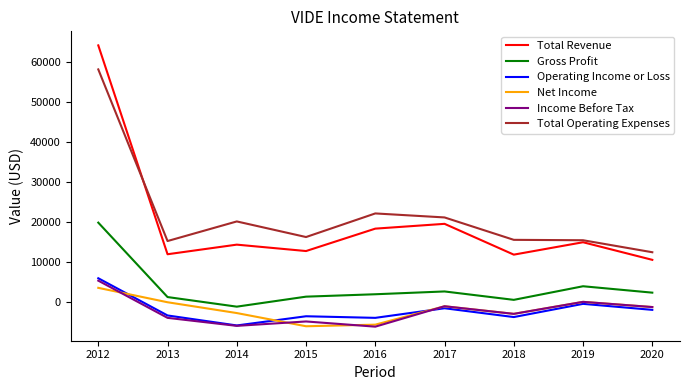

How many lines are shown in the chart?

6